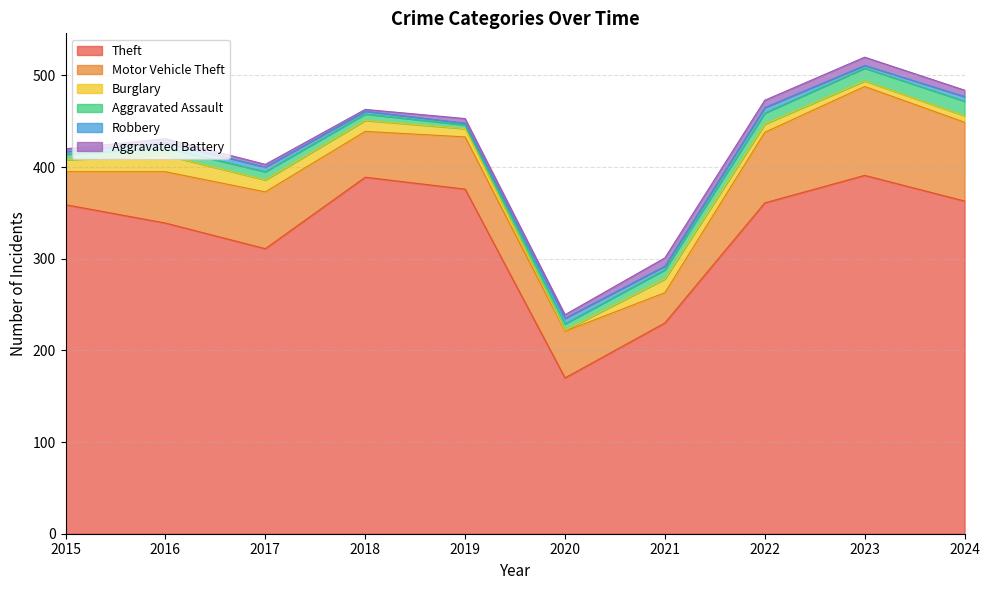

At which label does Burglary first exceed 12?

2015